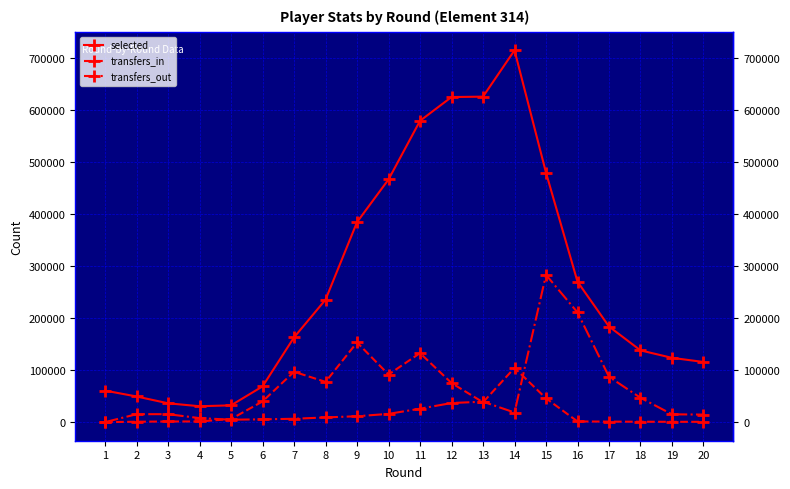

Is it true that selected equals 375754 at 8?

False